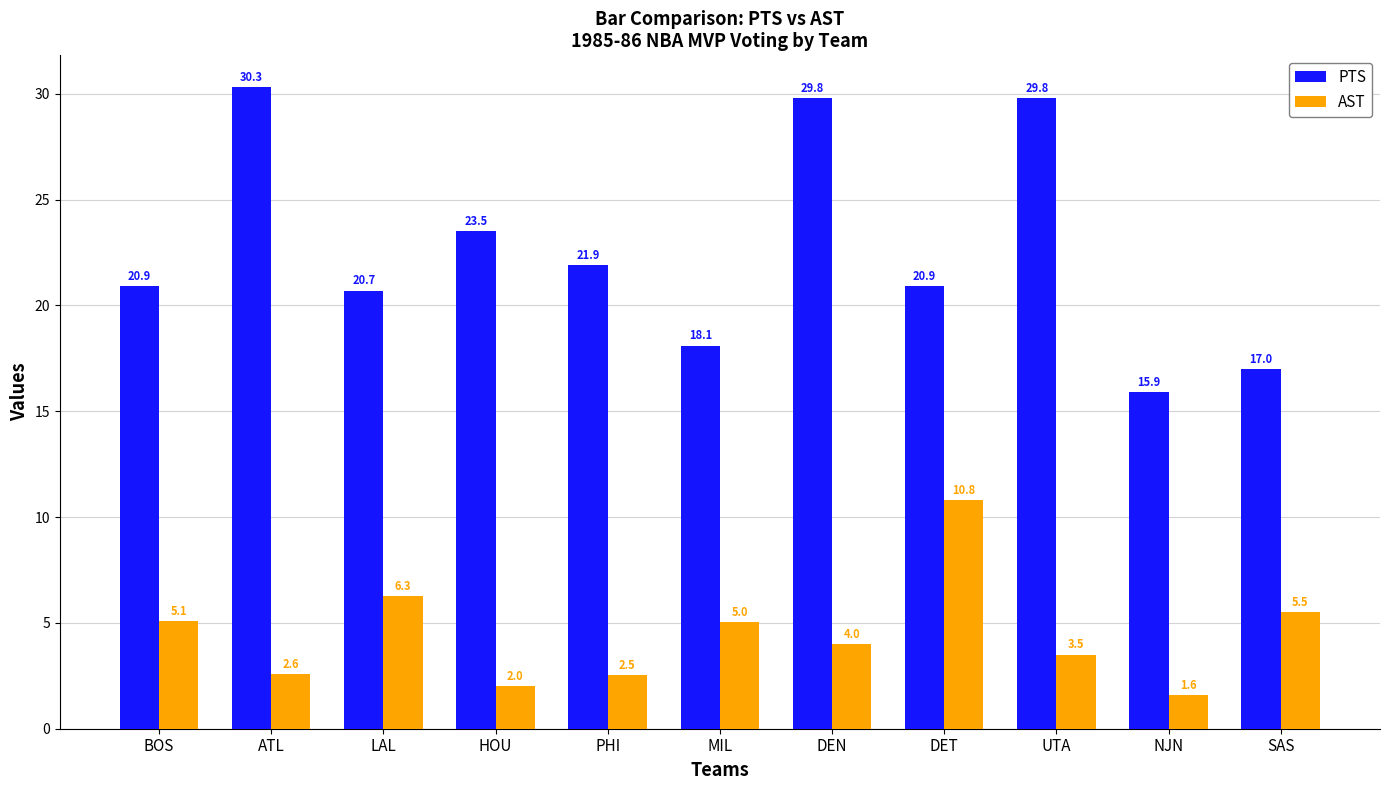

Is it true that PTS equals 19.1 at DEN?

False